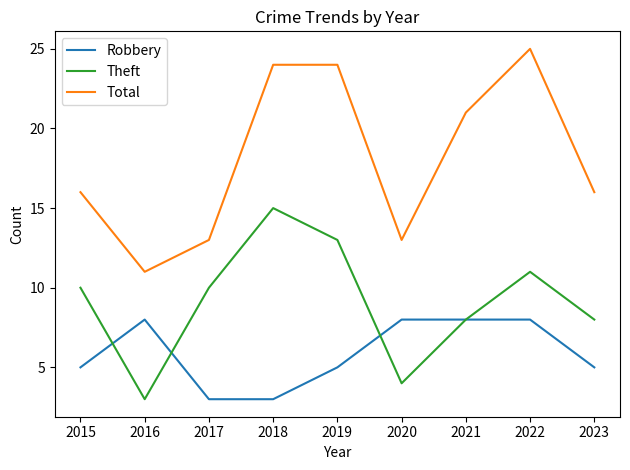

True or false: Robbery has a value of 3 at 2018.

True